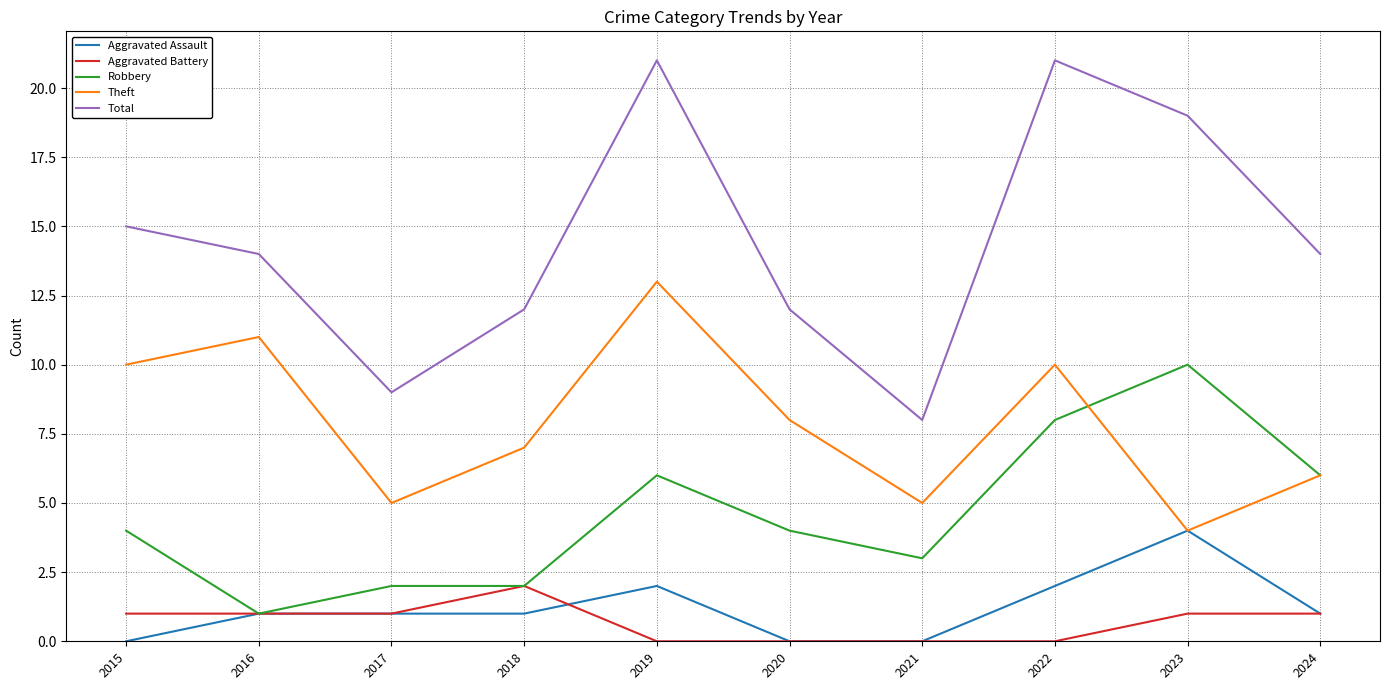

True or false: Aggravated Battery has a value of 1 at 2022.

False